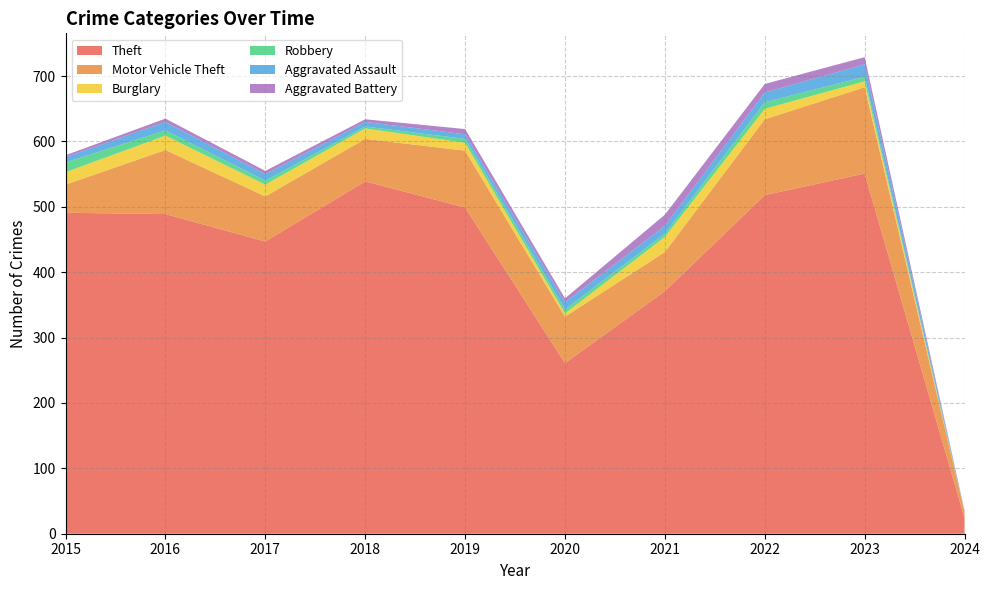

Reading left to right, list all the values displayed in this chart.

Theft: 491	489	447	539	499	261	371	518	551	24
Motor Vehicle Theft: 43	98	69	65	87	71	60	116	132	9
Burglary: 19	22	18	16	12	5	23	16	9	0
Robbery: 15	8	6	3	6	6	5	10	7	0
Aggravated Assault: 8	13	10	7	7	11	12	15	19	1
Aggravated Battery: 3	5	5	4	8	6	17	13	11	1